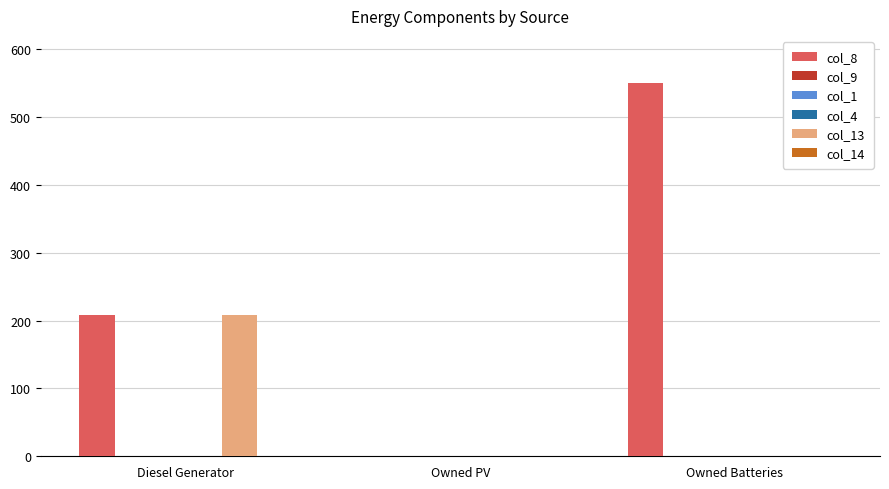

What is the spread (max minus min) of values at Owned Batteries?

550